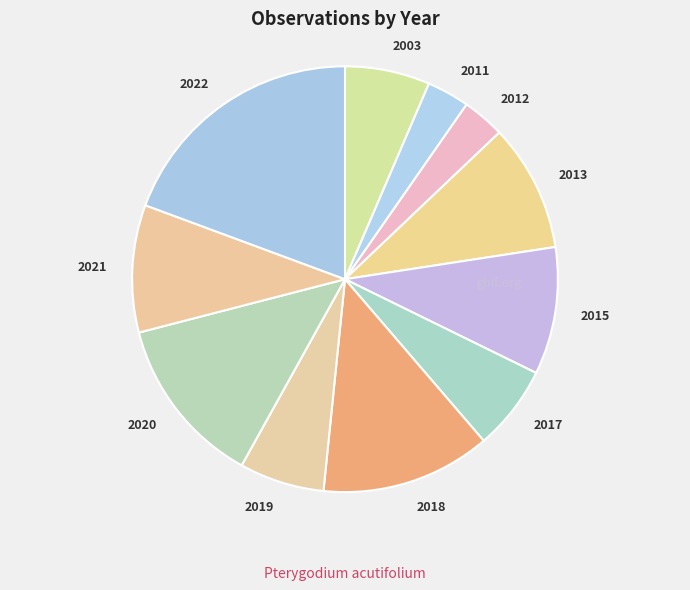

Count the number of slices in the pie.

11